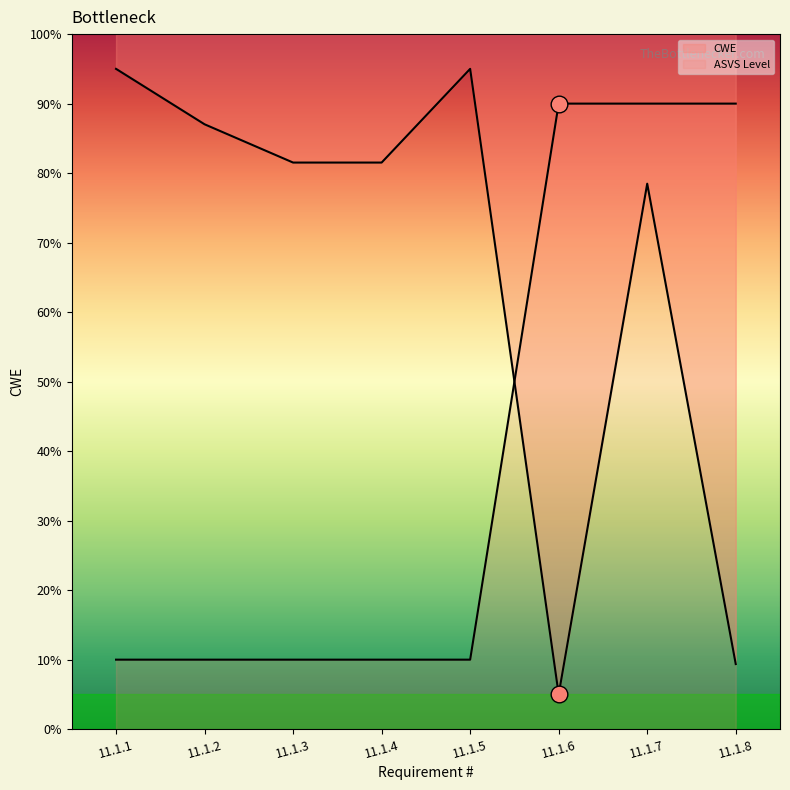

True or false: the data shows 81.5 at 11.1.3.

True